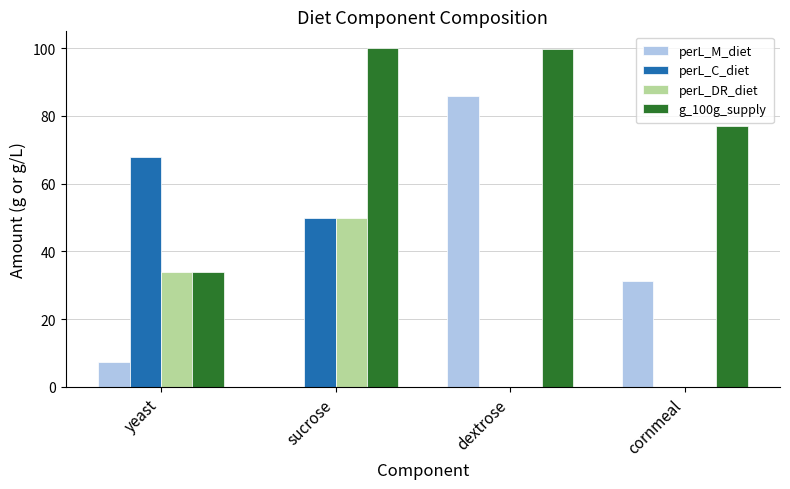

Count the number of data series in this chart.

4